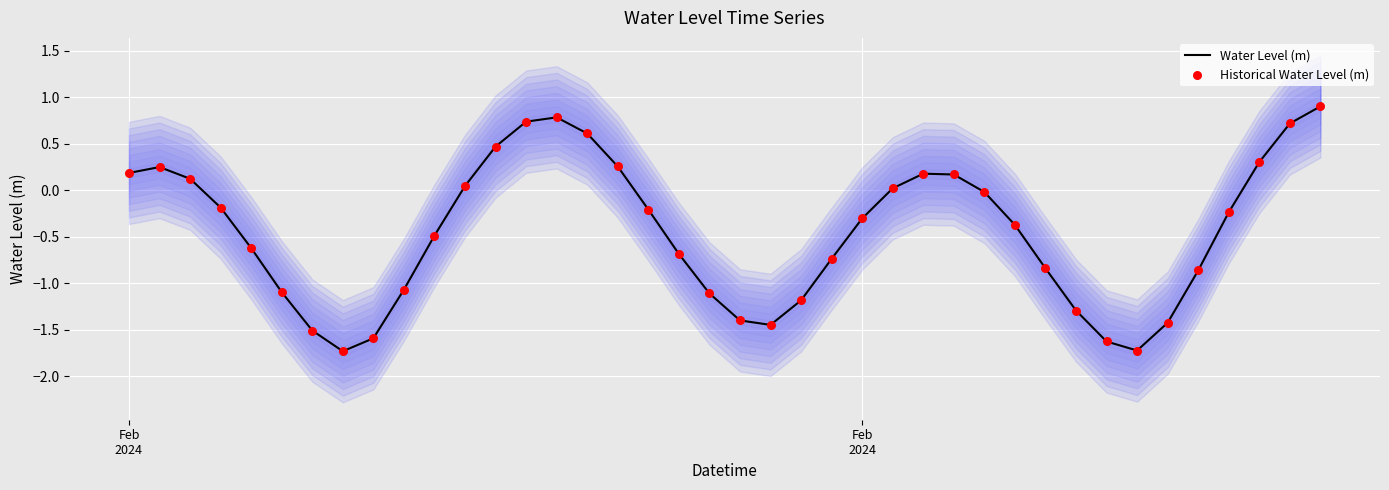

At how many categories does at least one series exceed -1?

27